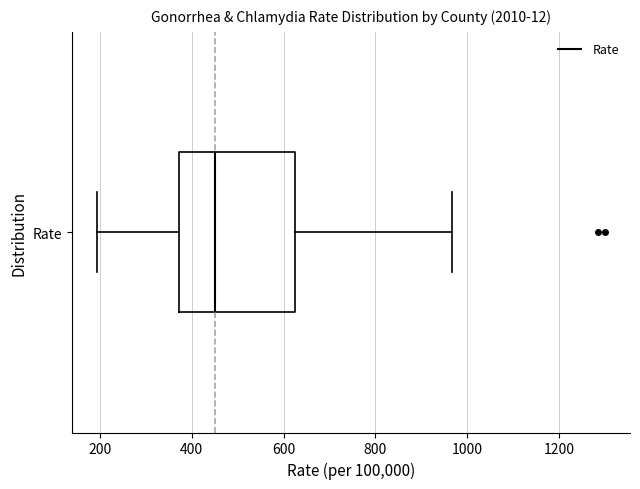

Where does the left whisker of the box for Rate end on the x-axis? The values are not printed on the chart, so give them approximately, as read against the axis.

200